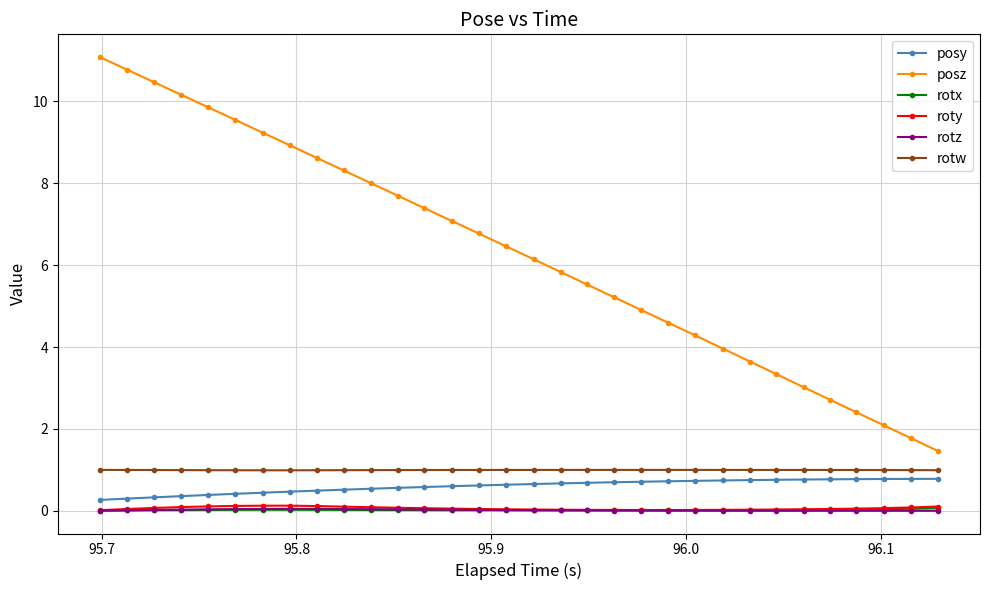

Which series has the largest range (max minus min)?

posz